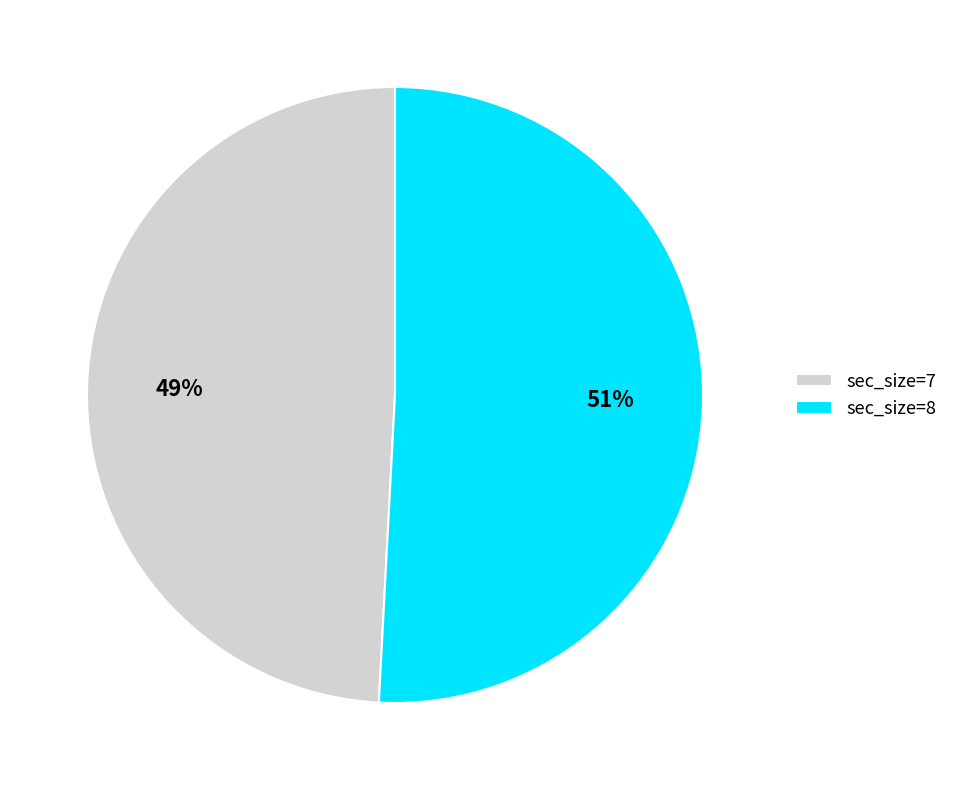

What percentage is the sec_size=7 slice, to the nearest percent?

49%